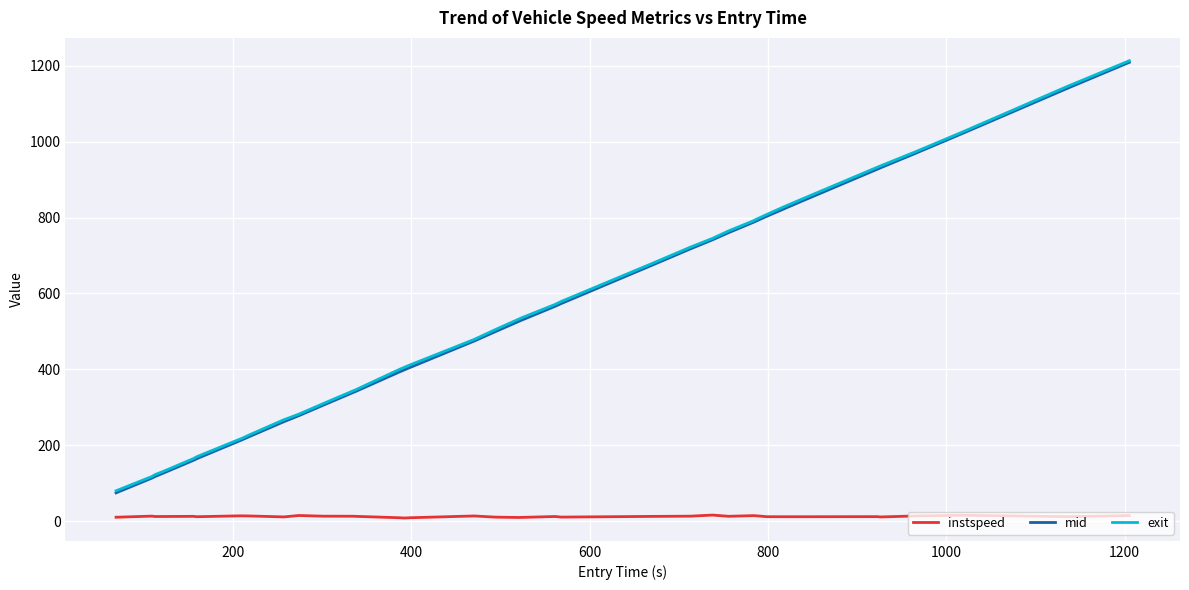

Which series has the widest spread of values?

mid